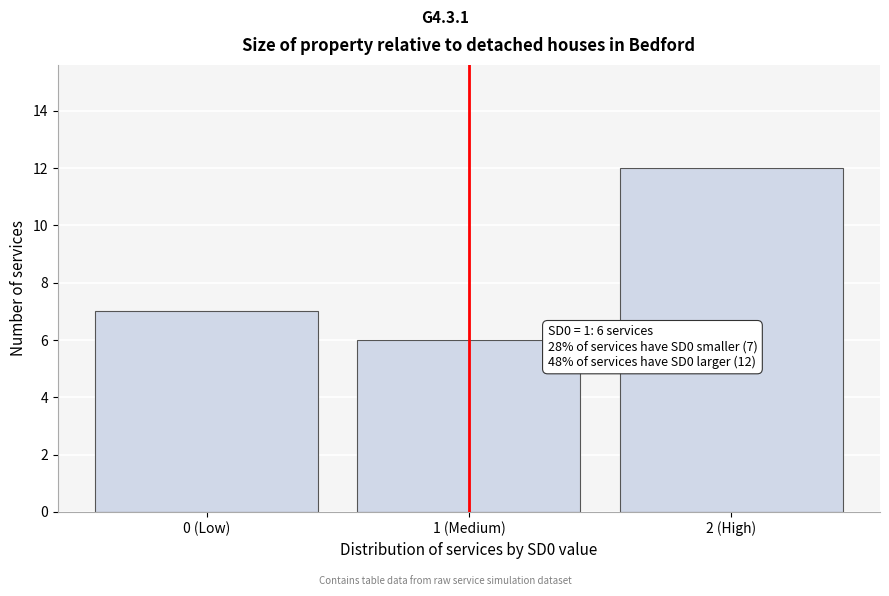

Reading left to right, extract all data points from this chart.

7	6	12